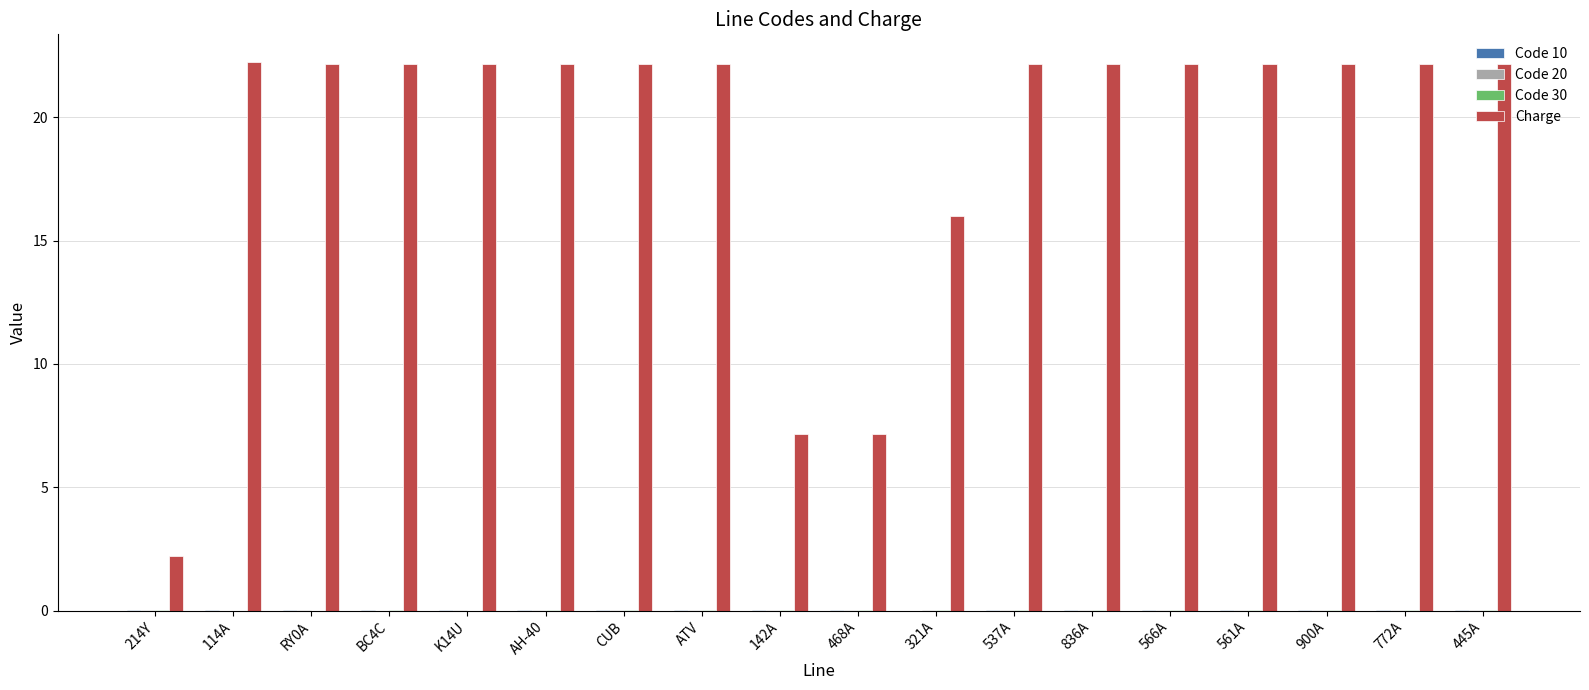

What is the maximum value shown in the chart?

22.3